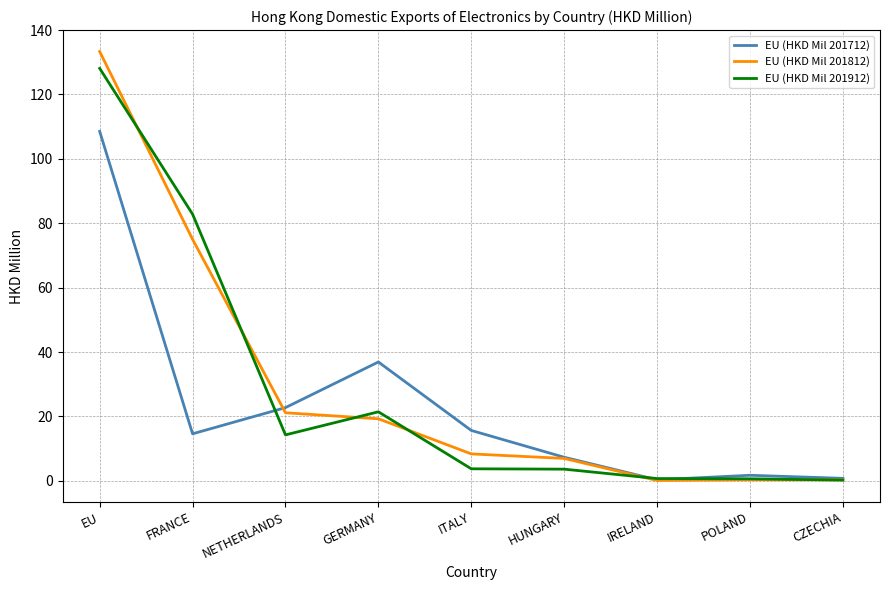

What is the difference between the maximum and minimum values in the EU (HKD Mil 201912) series?

127.9